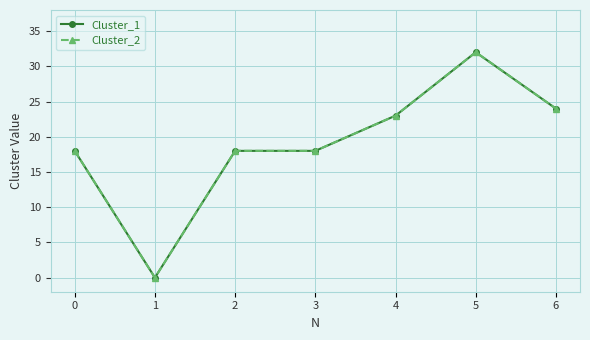

True or false: Cluster_2 and Cluster_1 cross at least once.

False